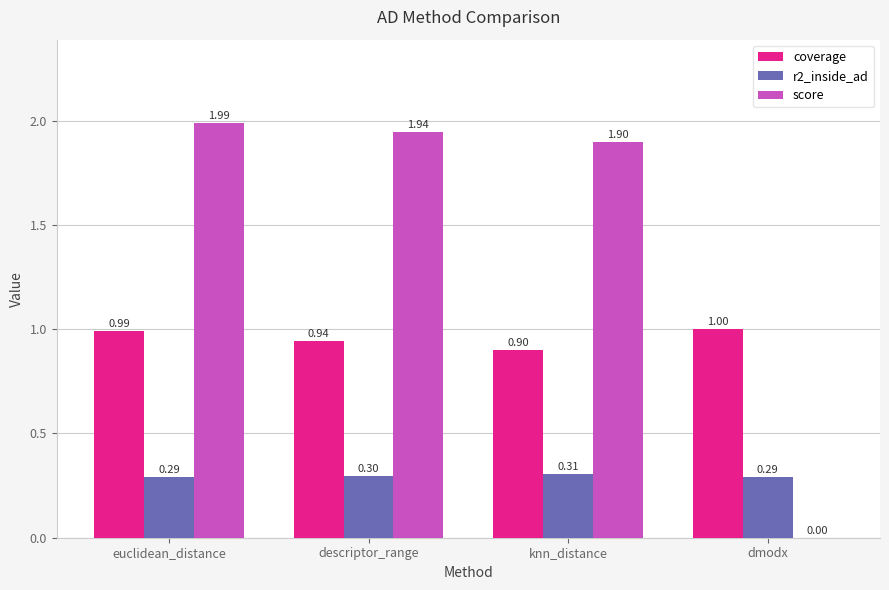

Reading left to right, what are all the values shown in this chart?

coverage: 1.0	0.9	0.9	1.0
r2_inside_ad: 0.3	0.3	0.3	0.3
score: 2.0	1.9	1.9	0.0